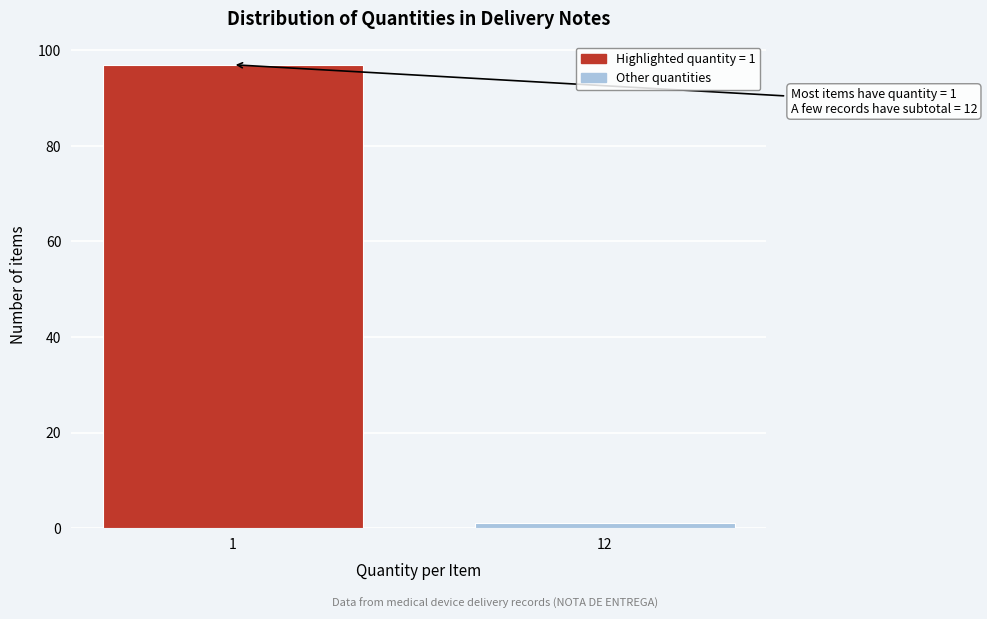

Reading left to right, transcribe all the data shown in this chart.

97	1